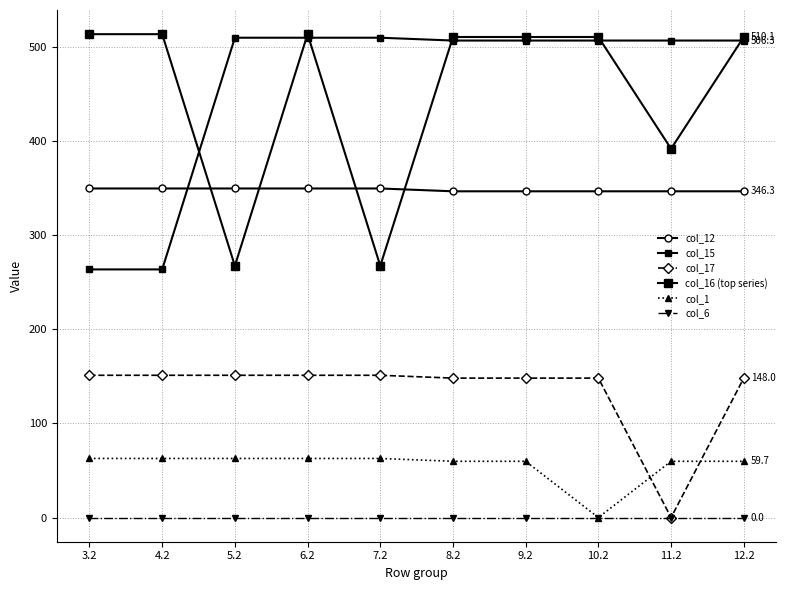

How many lines are shown in the chart?

6